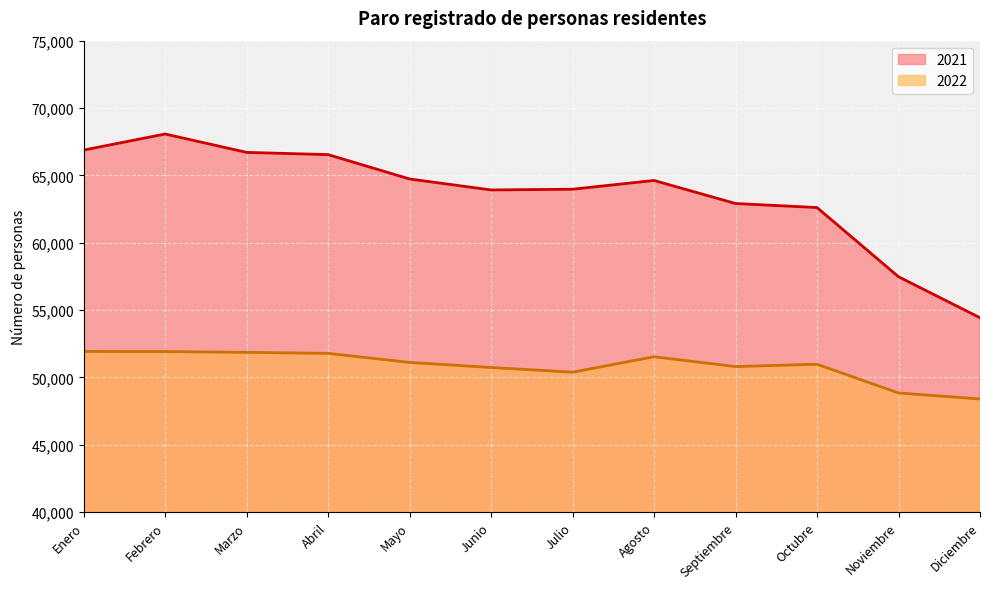

True or false: 2021 has more than 2 interior local peaks.

False